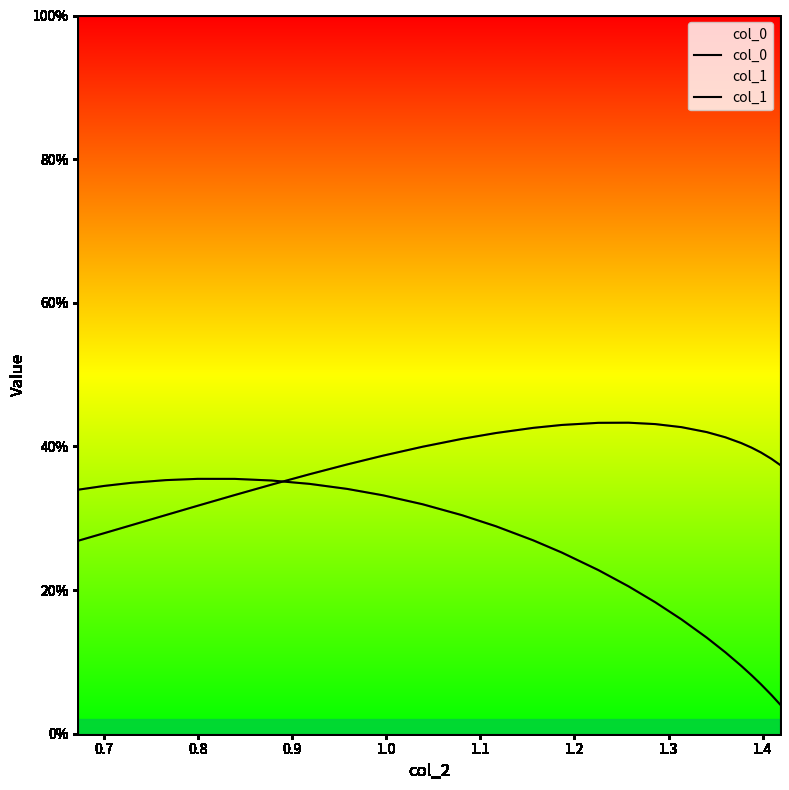

What is the average value of the col_1 series?

0.2